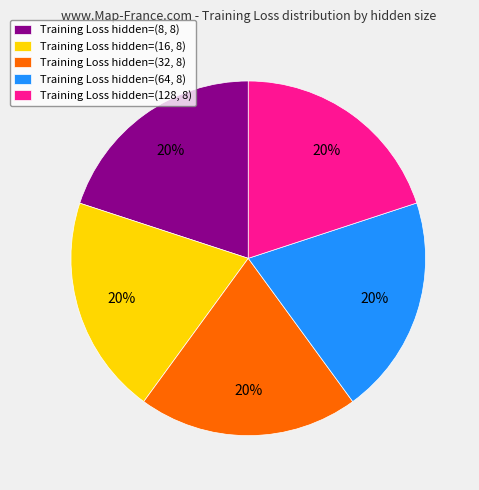

What is the ratio of the value at Training Loss hidden=(64, 8) to the value at Training Loss hidden=(8, 8)?

1.0